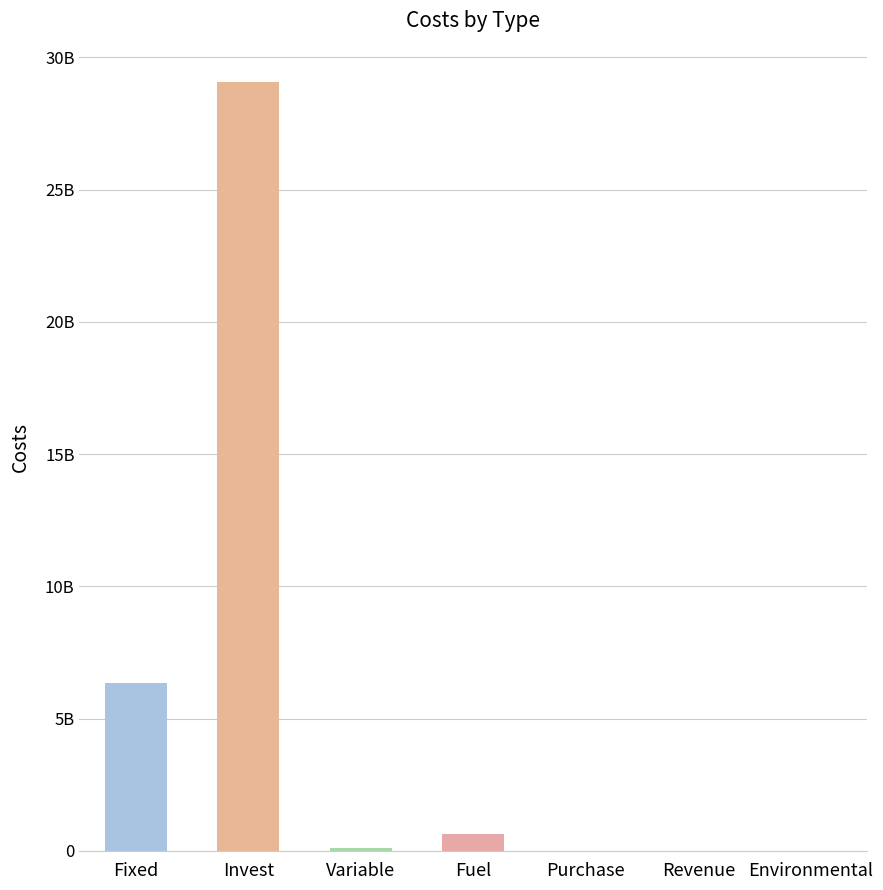

Which label corresponds to the largest value in the chart?

Invest